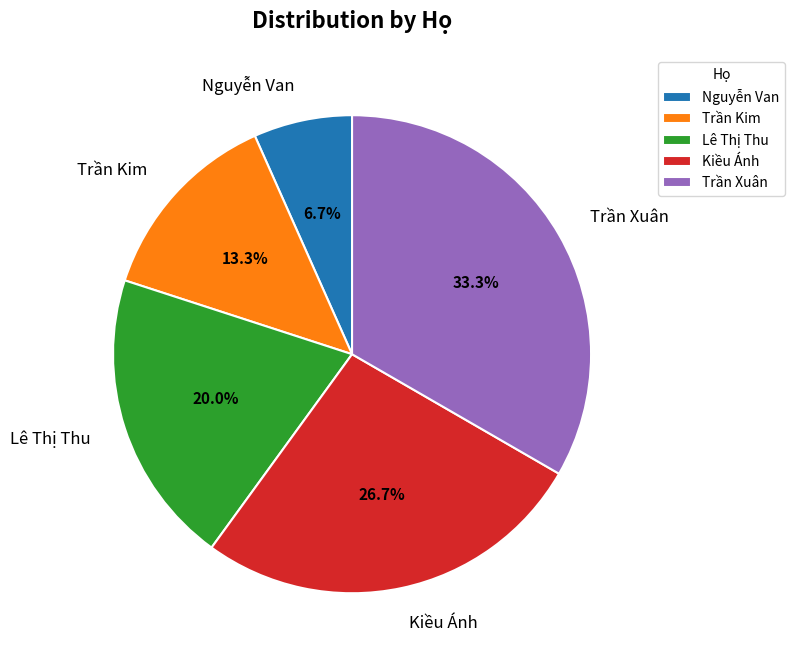

Is Nguyễn Van the majority of the pie?

No